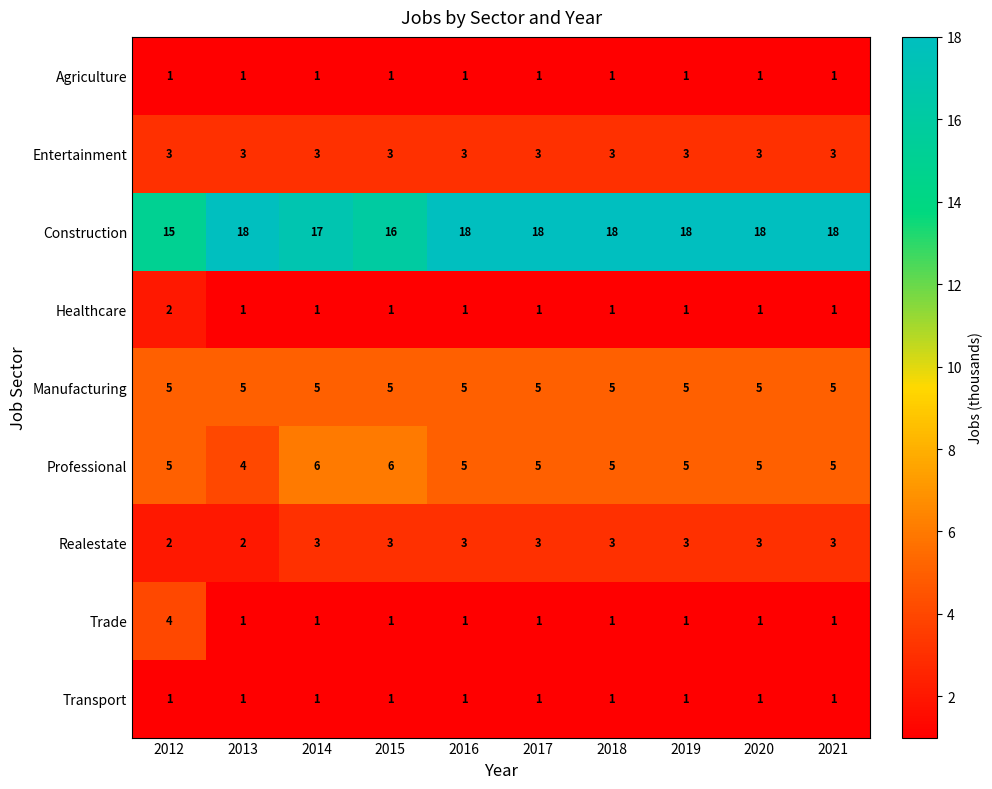

What is the difference between the highest and lowest values at 2014?

16